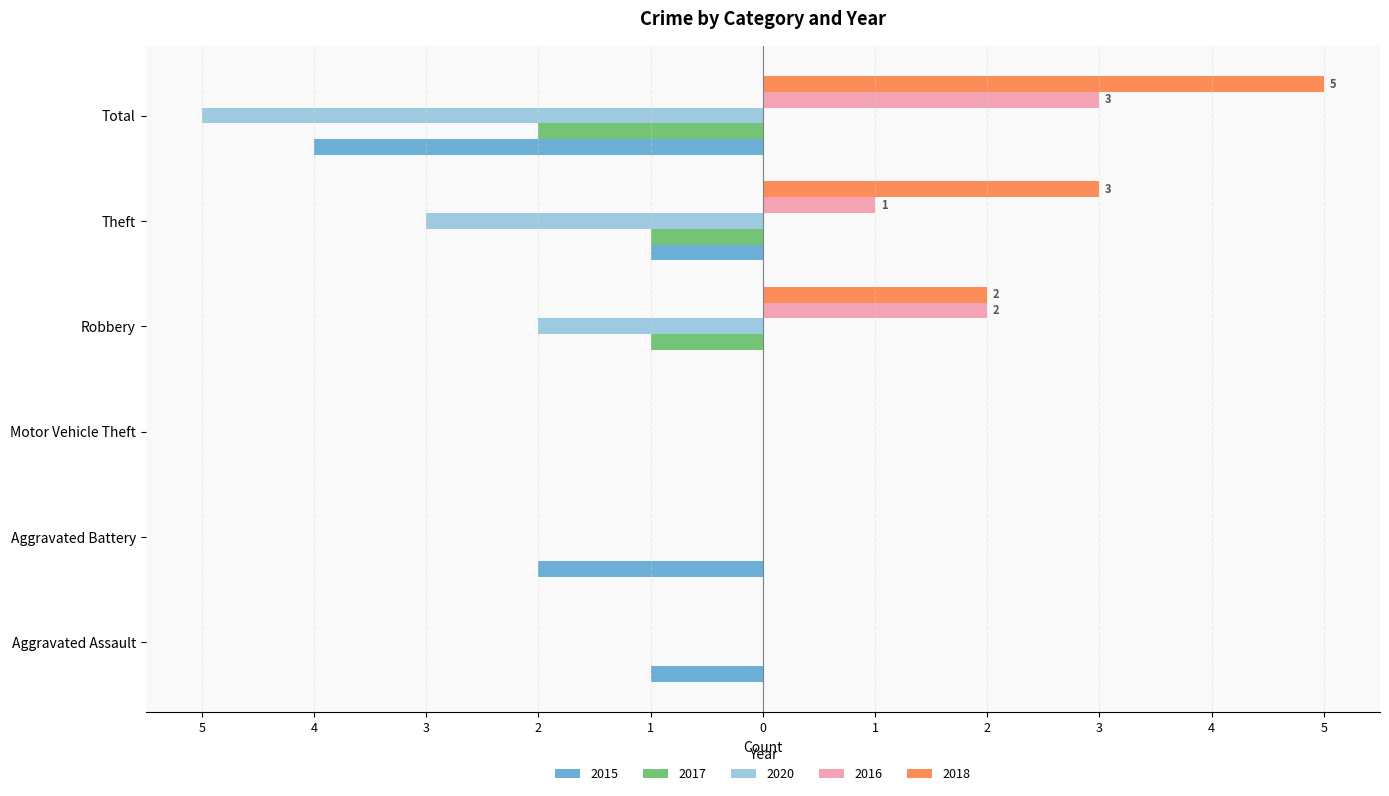

Read the 2020 value at Total.

5